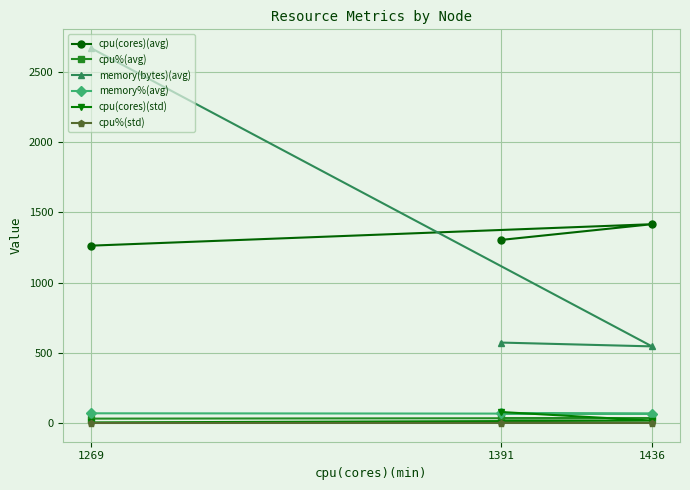

Reading left to right, transcribe all the data shown in this chart.

cpu(cores)(avg): 1269=1263.0	1436=1415.8	1391=1303.6
cpu%(avg): 1269=31.0	1436=34.7	1391=32.0
memory(bytes)(avg): 1269=2670.2	1436=545.6	1391=572.7
memory%(avg): 1269=69.0	1436=66.0	1391=68.7
cpu(cores)(std): 1269=3.9	1436=16.9	1391=78.2
cpu%(std): 1269=0.0	1436=0.5	1391=1.8